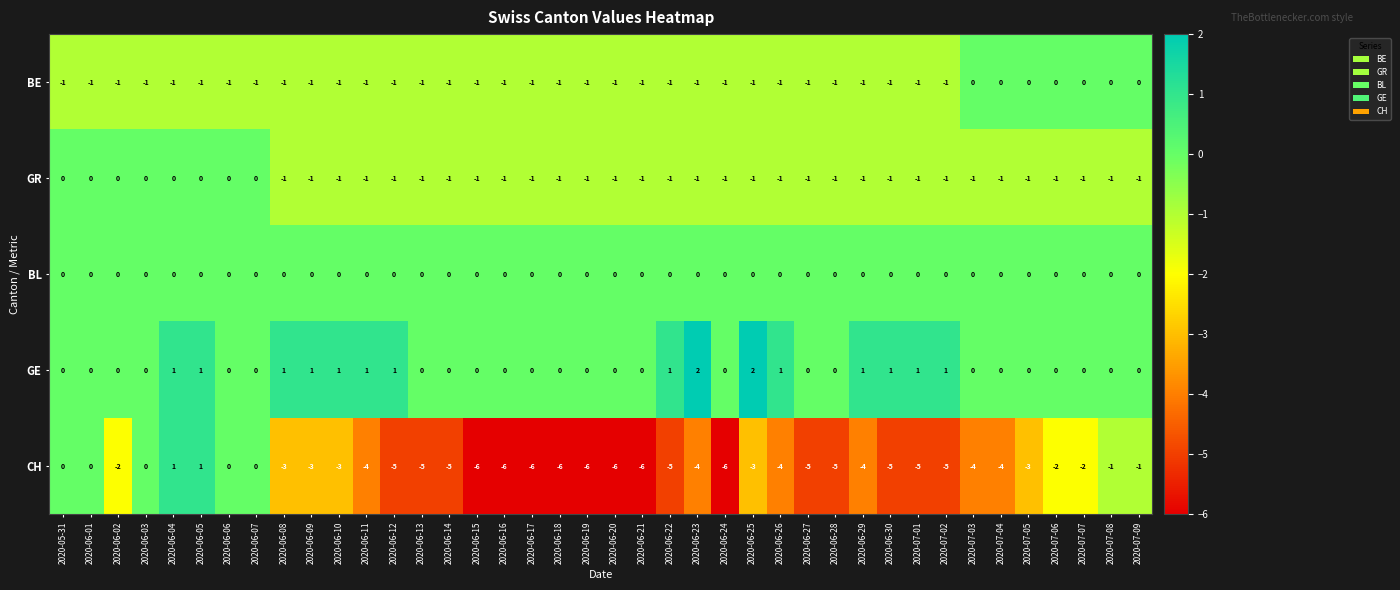

Between 2020-06-08 and 2020-06-19, which series saw the biggest shift?

CH